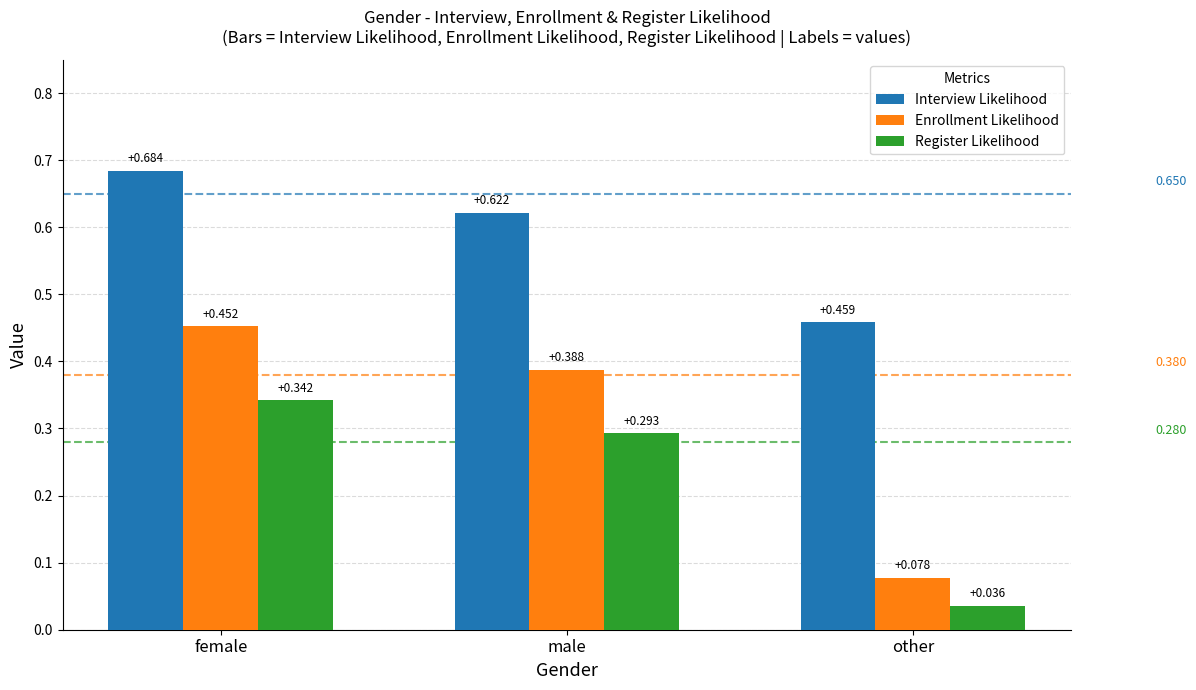

Count the number of categories in the chart.

3